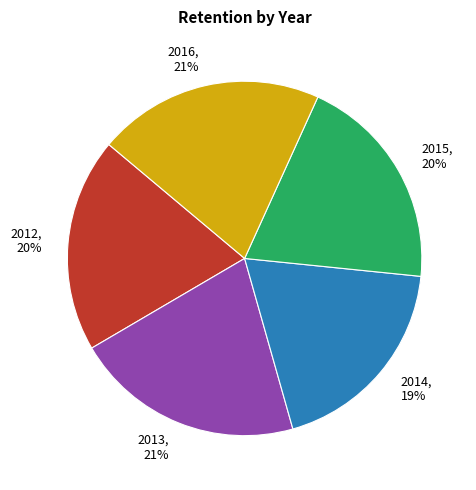

Is it true that 2012 is 20% of the pie?

True